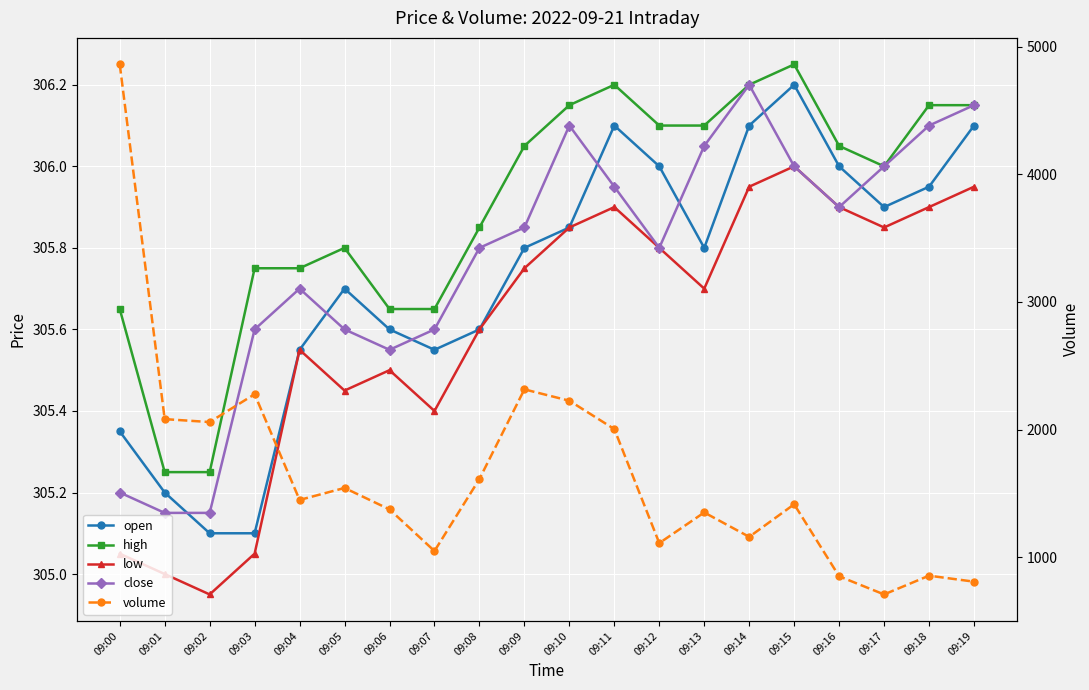

What is the sum of all high values?

6118.0